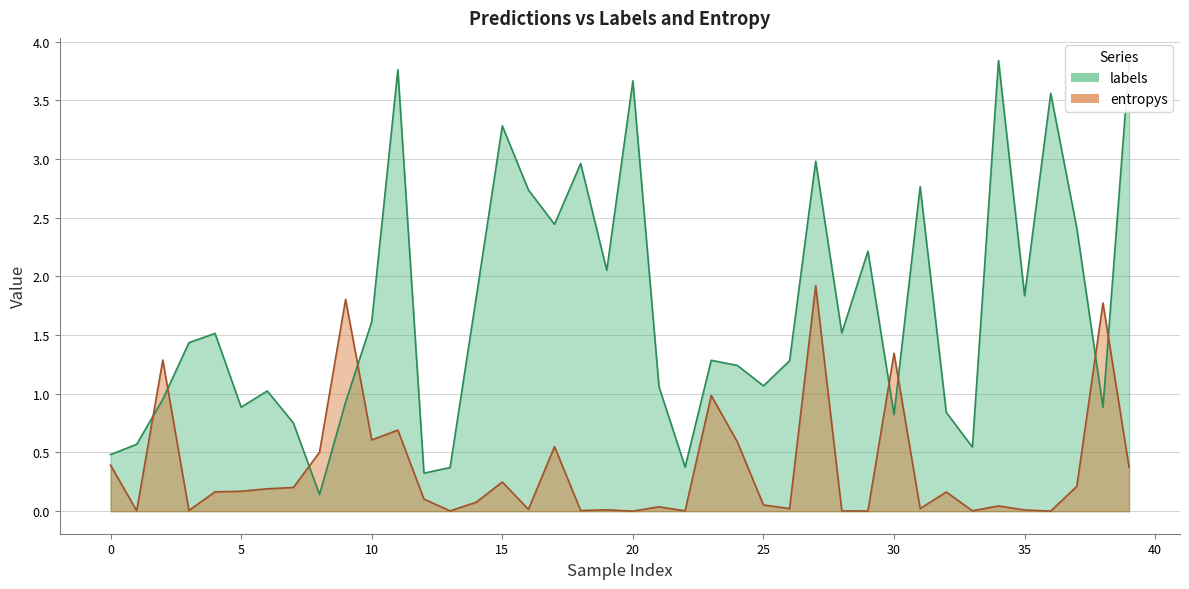

At which label does entropys reach its peak?

27